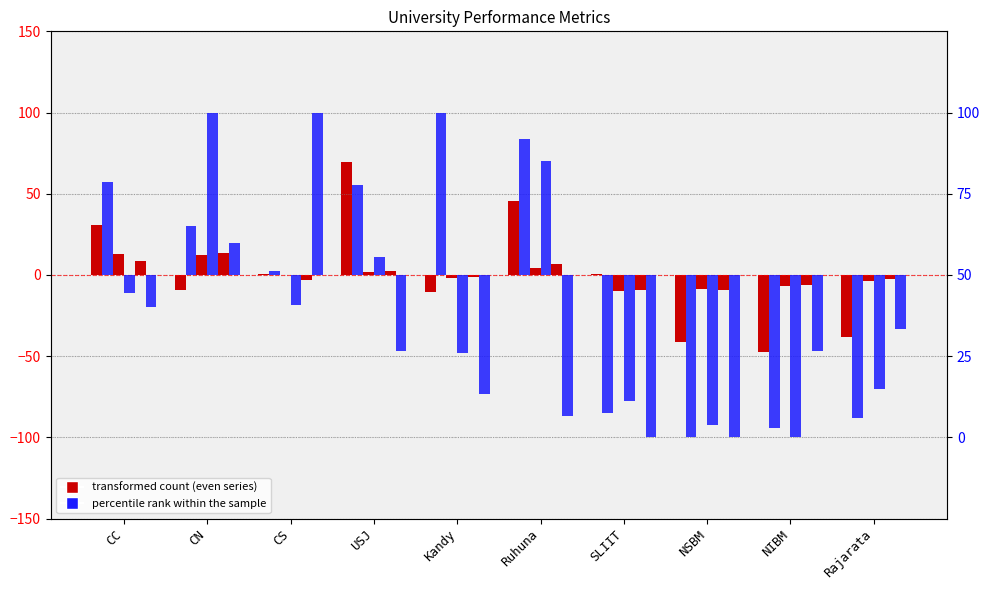

The value of SU_oGTa at CN is 50.0. True or false?

True